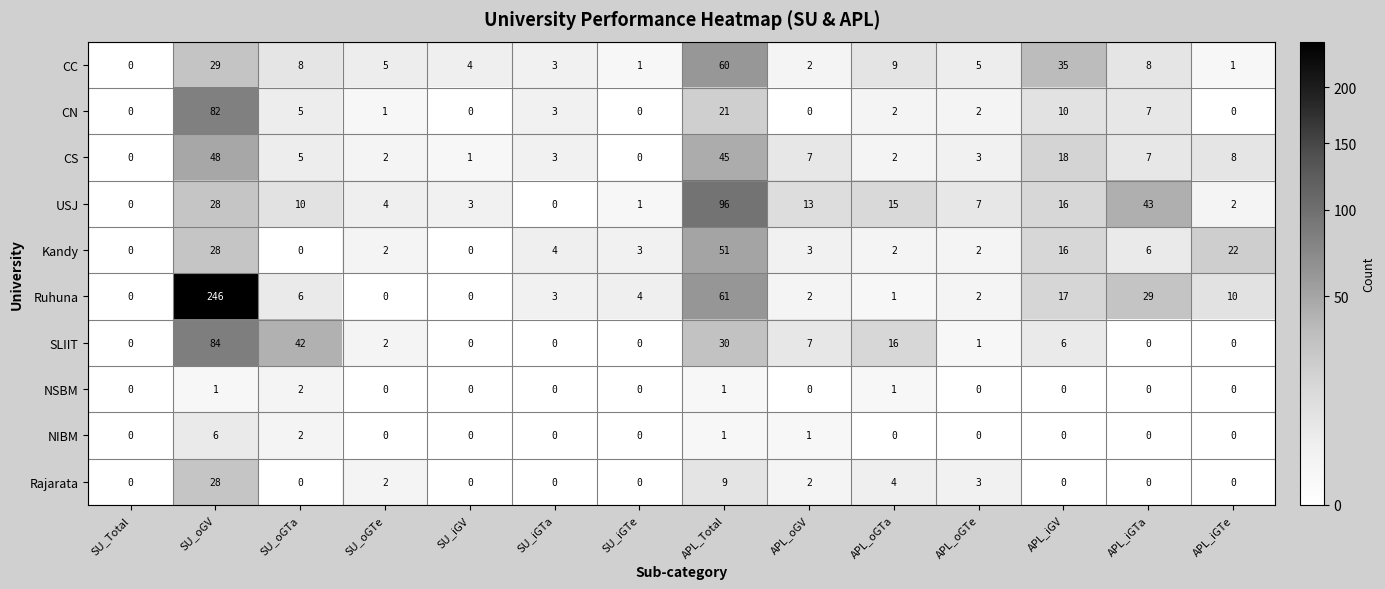

What is the difference between the second highest and second lowest values in the CN series?

21